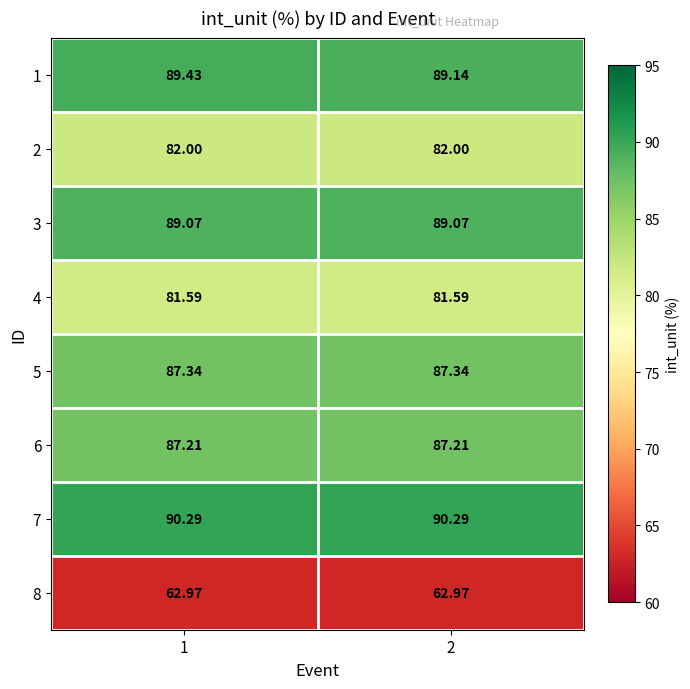

What is the total value across all series at 2?

669.6